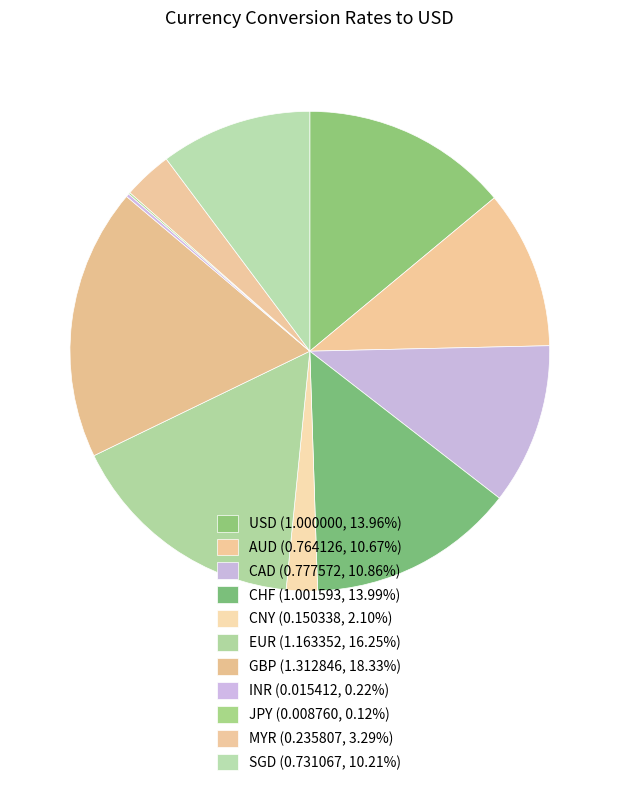

The CHF slice represents 7% of the pie. True or false?

False